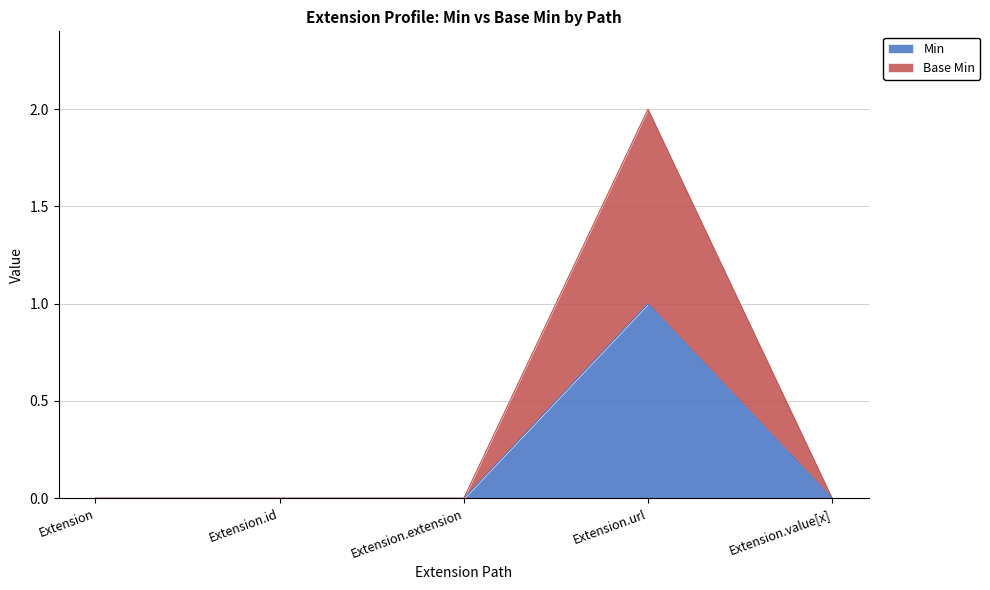

True or false: Min and Base Min intersect in this chart.

False